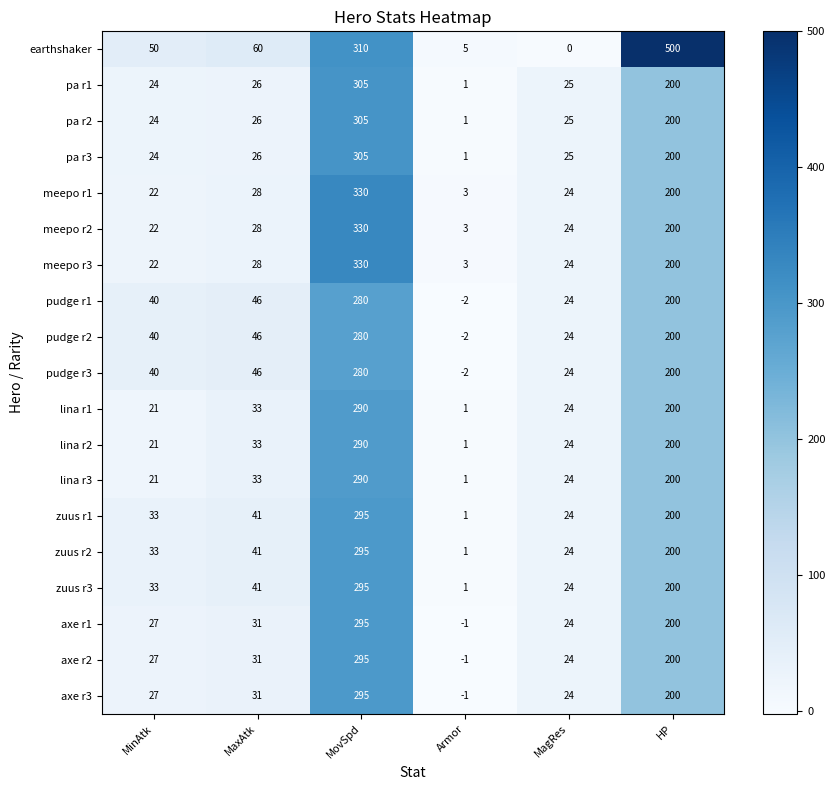

What is the average value of the zuus r1 series?

99